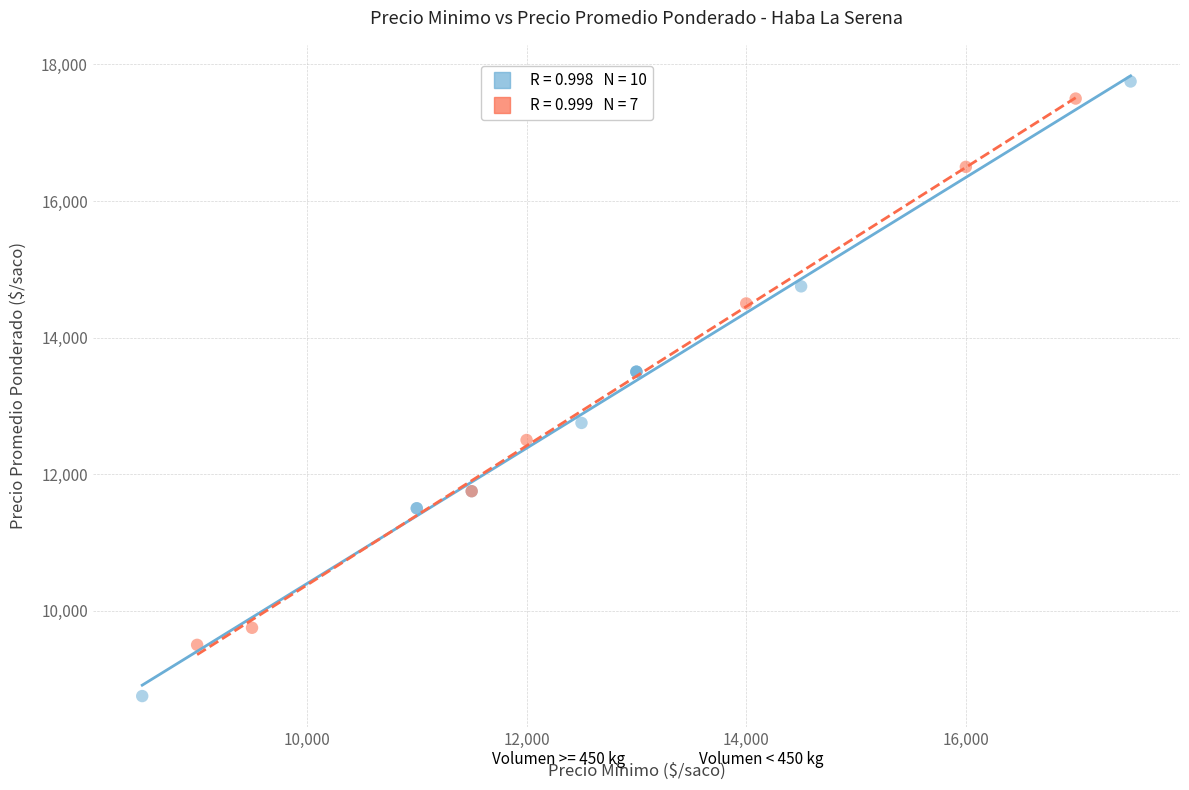

Which series has the widest spread of Y values?

Volumen >= 450 kg